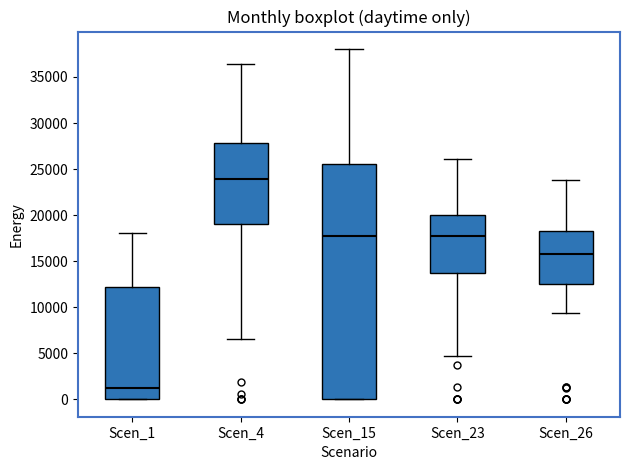

Reading left to right, read every box against the y-axis: the position of its median line, the range the box covers, and the ends of its whiskers. The values are not printed on the chart, so give them approximately, as read against the axis.

Scen_1: median 1000, box 0 to 12000, whiskers 0 to 18000
Scen_4: median 24000, box 19000 to 28000, whiskers 6500 to 36500
Scen_15: median 17500, box 0 to 25500, whiskers 0 to 38000
Scen_23: median 17500, box 13500 to 20000, whiskers 4500 to 26000
Scen_26: median 15500, box 12500 to 18000, whiskers 9500 to 24000